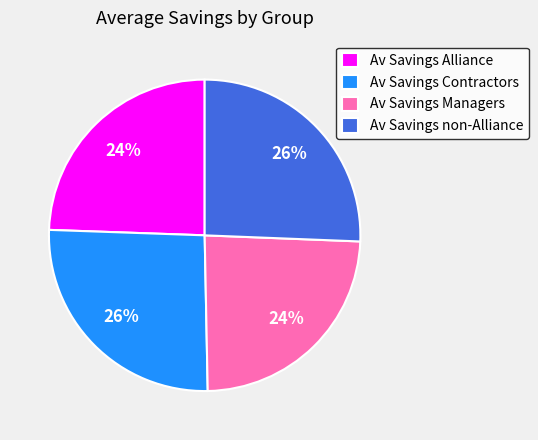

Does Av Savings Managers account for over 50% of the chart?

No